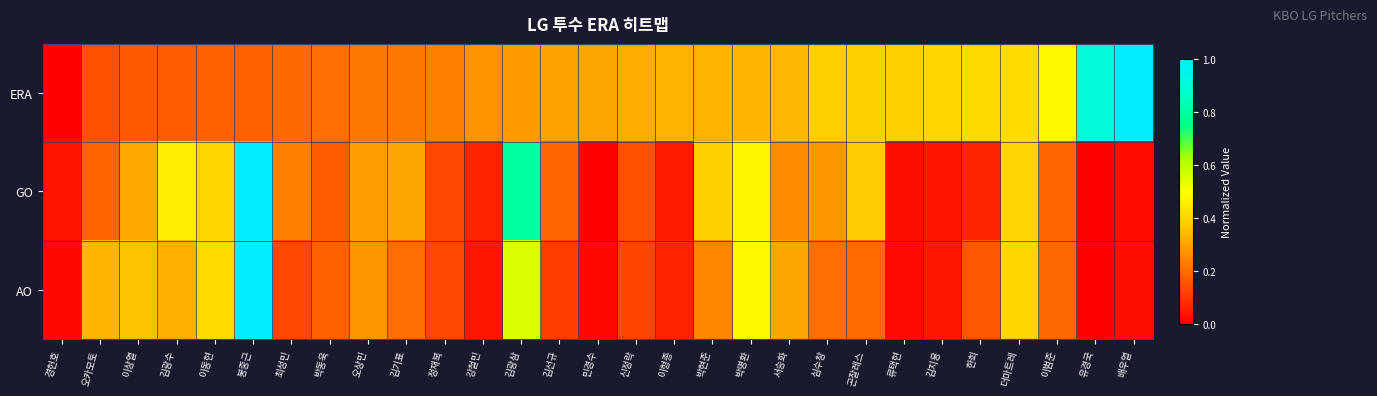

Reading left to right, what are all the values shown in this chart?

ERA: 경헌호=0.0	오카모토=0.2	이상열=0.2	김광수=0.2	이동현=0.2	봉중근=0.2	최성민=0.2	박동욱=0.2	오상민=0.2	김기표=0.2	정재복=0.2	강철민=0.3	김광삼=0.3	김선규=0.3	민경수=0.3	신정락=0.3	이형종=0.3	박현준=0.3	박명환=0.3	서승화=0.3	심수창=0.4	곤잘레스=0.4	류택현=0.4	김지용=0.4	한희=0.4	더마트레=0.4	이범준=0.5	유경국=0.9	배우열=1.0
GO: 경헌호=0.0	오카모토=0.2	이상열=0.3	김광수=0.5	이동현=0.4	봉중근=1.0	최성민=0.2	박동욱=0.2	오상민=0.3	김기표=0.3	정재복=0.1	강철민=0.1	김광삼=0.8	김선규=0.2	민경수=0.0	신정락=0.2	이형종=0.0	박현준=0.4	박명환=0.5	서승화=0.3	심수창=0.3	곤잘레스=0.4	류택현=0.0	김지용=0.0	한희=0.1	더마트레=0.4	이범준=0.2	유경국=0.0	배우열=0.0
AO: 경헌호=0.0	오카모토=0.3	이상열=0.4	김광수=0.3	이동현=0.4	봉중근=1.0	최성민=0.1	박동욱=0.2	오상민=0.3	김기표=0.2	정재복=0.1	강철민=0.0	김광삼=0.6	김선규=0.1	민경수=0.0	신정락=0.1	이형종=0.1	박현준=0.2	박명환=0.5	서승화=0.3	심수창=0.2	곤잘레스=0.2	류택현=0.0	김지용=0.0	한희=0.2	더마트레=0.4	이범준=0.2	유경국=0.0	배우열=0.0